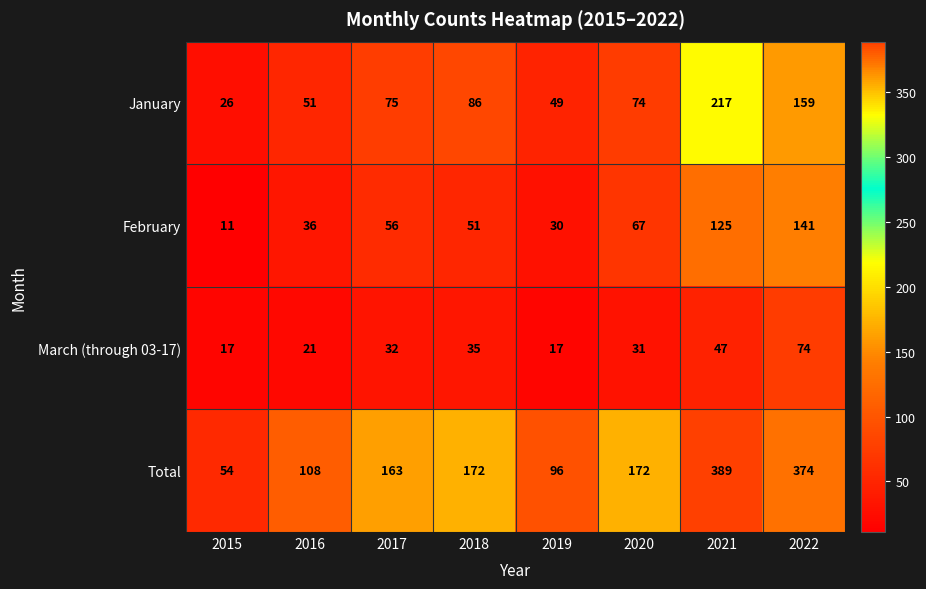

What is the greatest value displayed?

389